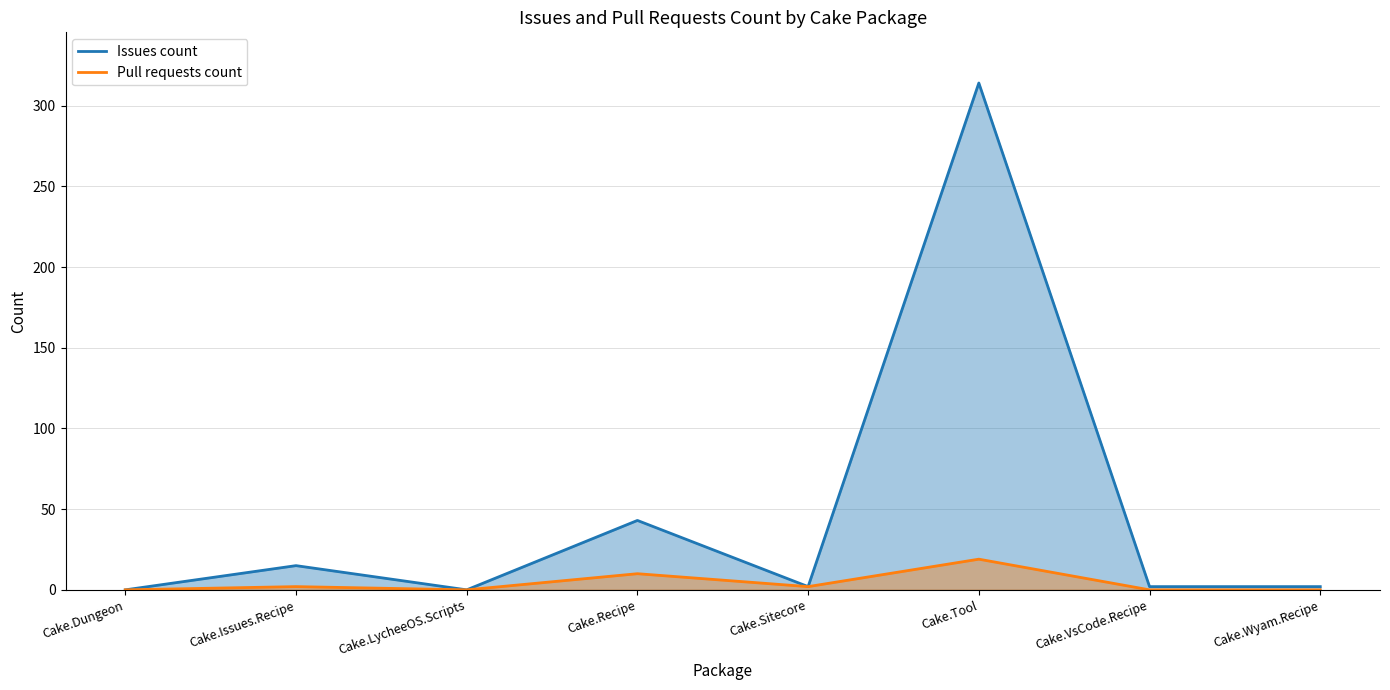

Which series has the widest spread of values?

Issues count